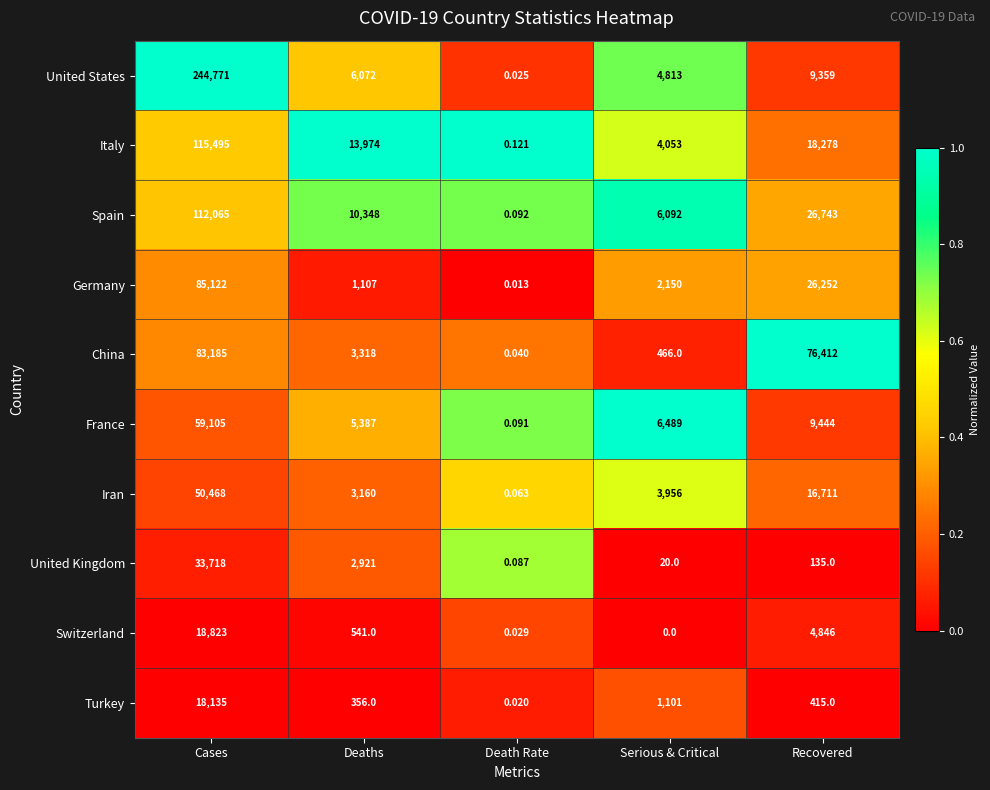

Rank the series at Deaths from highest to lowest value.

Italy, Spain, United States, France, China, Iran, United Kingdom, Germany, Switzerland, Turkey